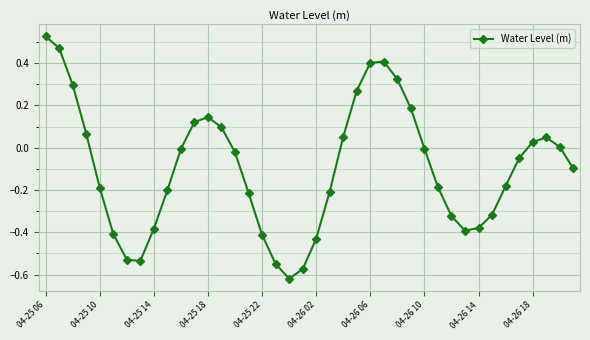

How many interior local peaks (higher than both neighbors) does the data have?

3